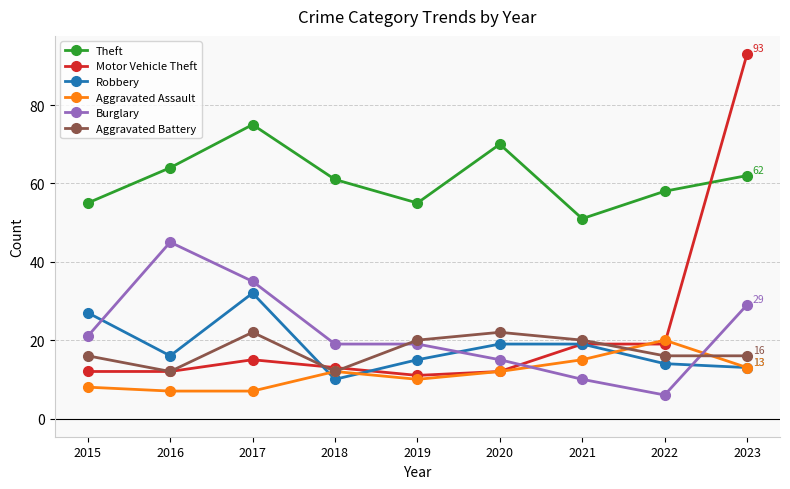

What is the value of the Aggravated Assault point at the 6th from the left?

12